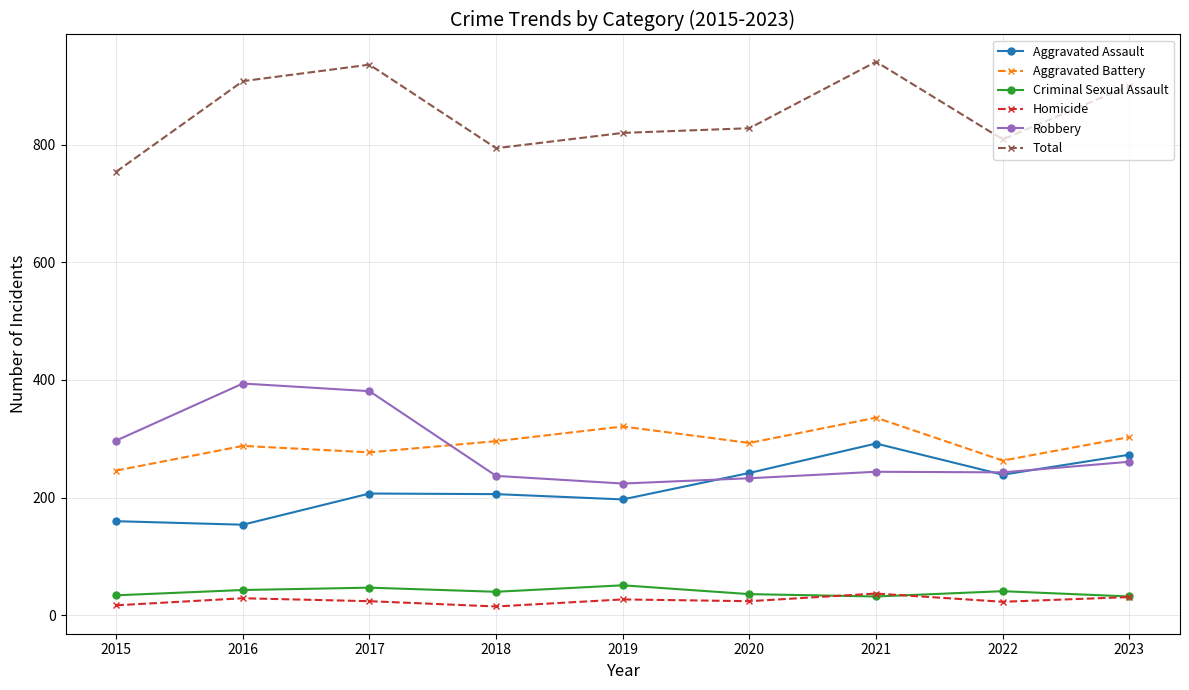

True or false: Criminal Sexual Assault has more than 1 interior local peaks.

True